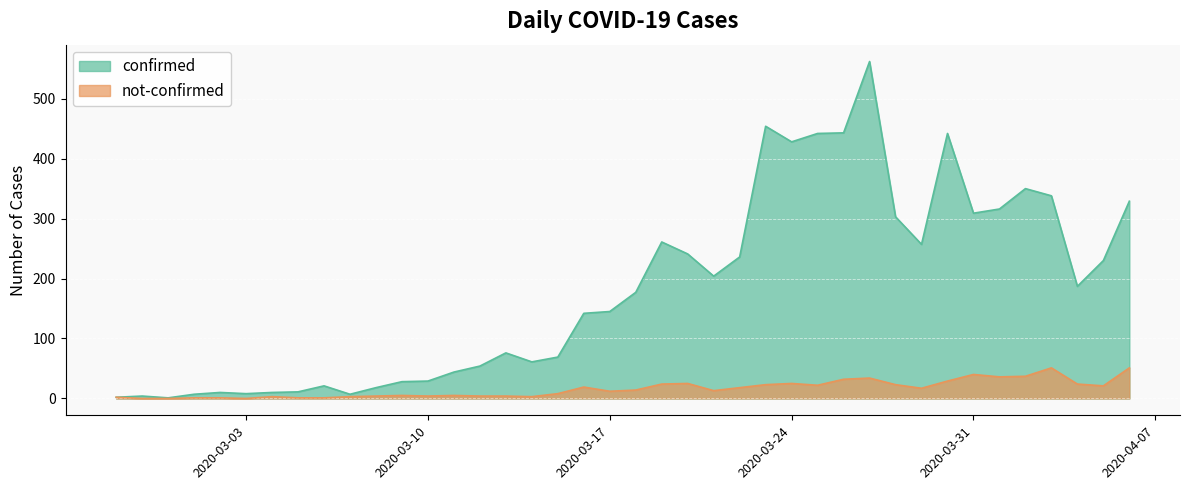

The not-confirmed series shows 20 at 2020-03-17. True or false?

False